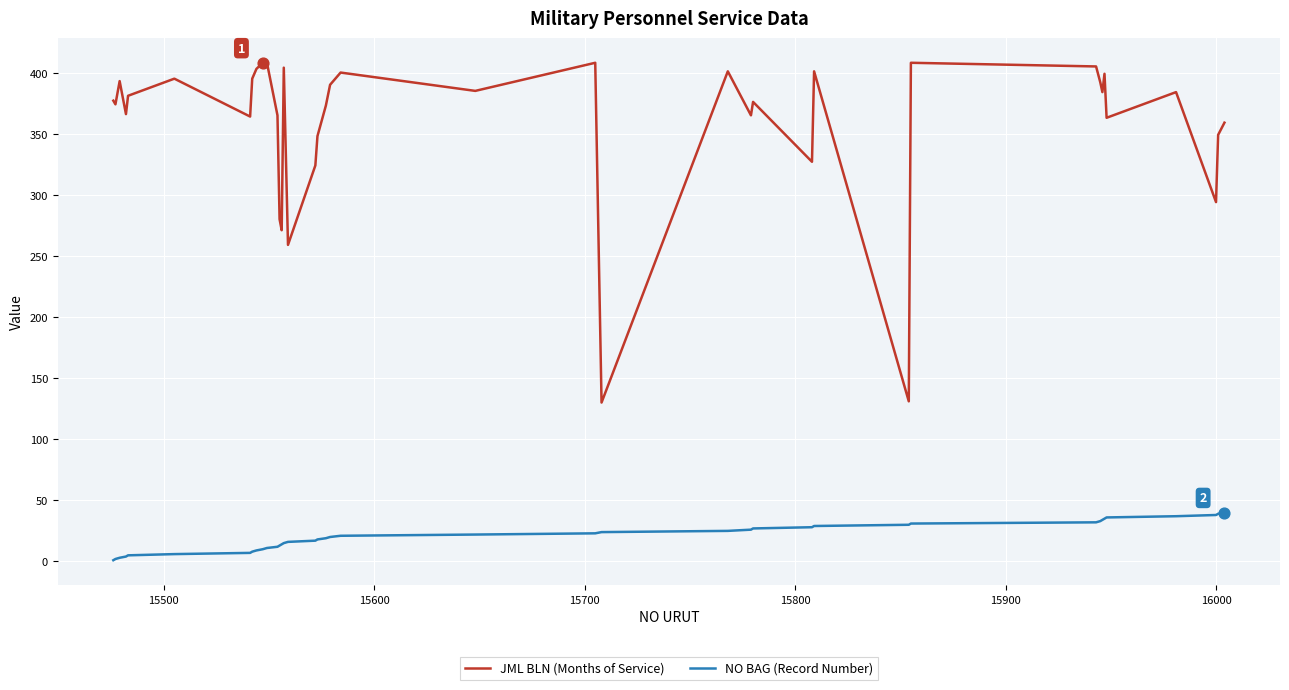

Which series has the largest total across all categories?

JML BLN (Months of Service)